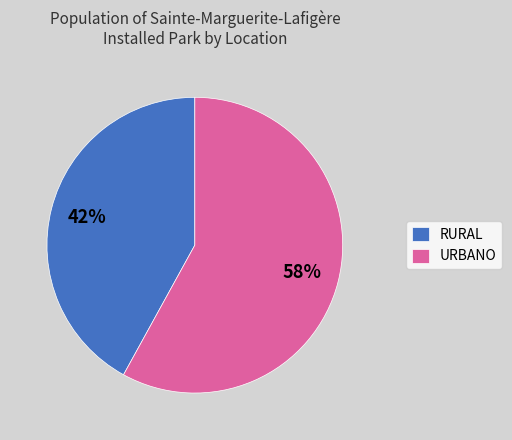

Approximately how many times larger is the value at RURAL compared to URBANO?

0.7